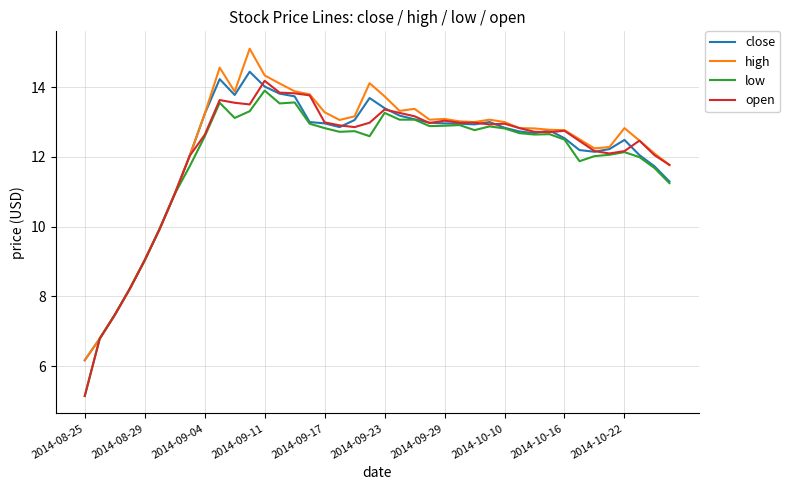

What is the maximum value shown in the chart?

15.1